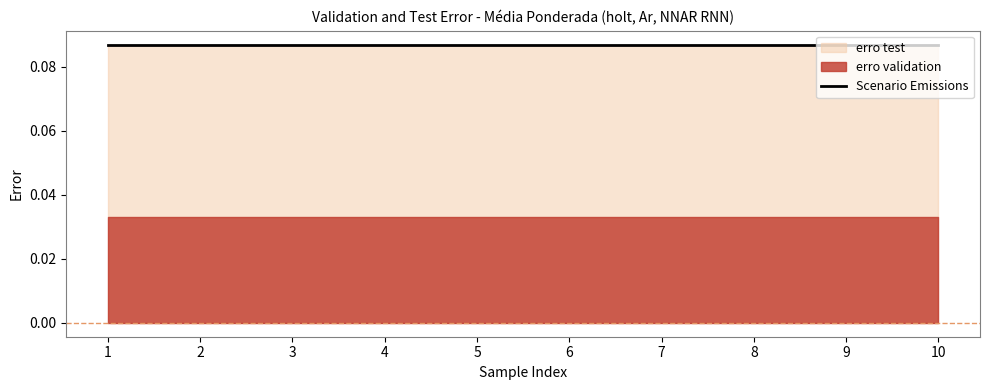

What is the maximum value shown in the chart?

0.1